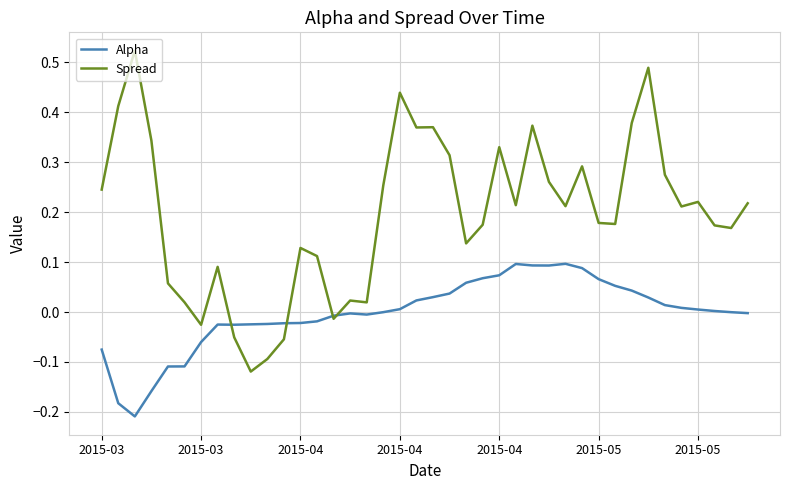

Which series has the largest range (max minus min)?

Spread